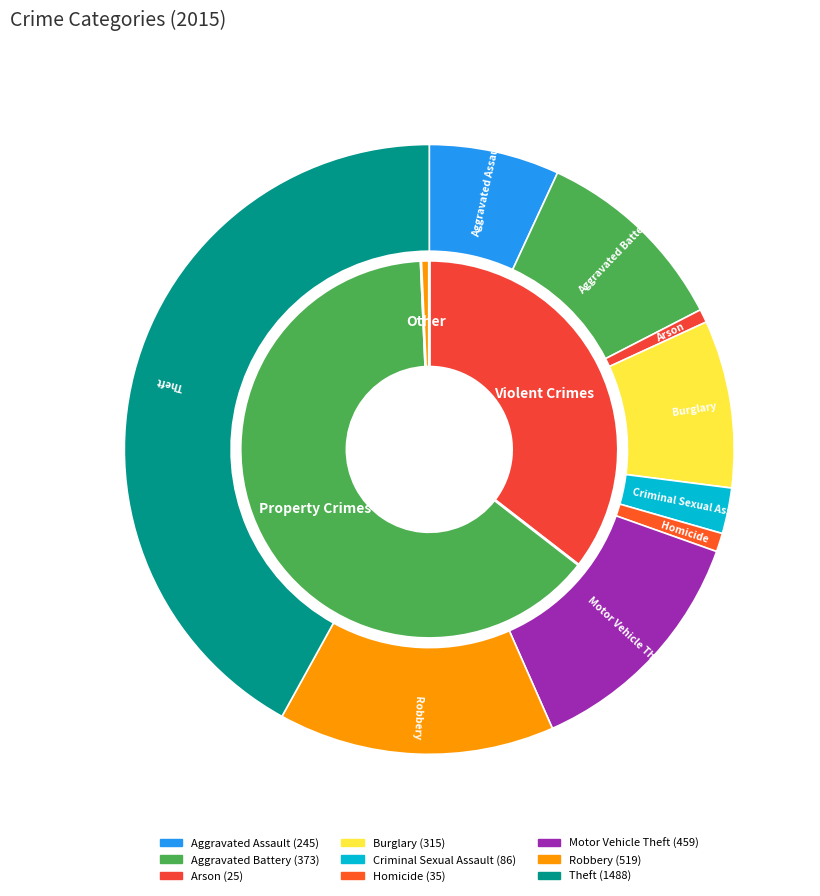

How many slices are in this pie chart?

9